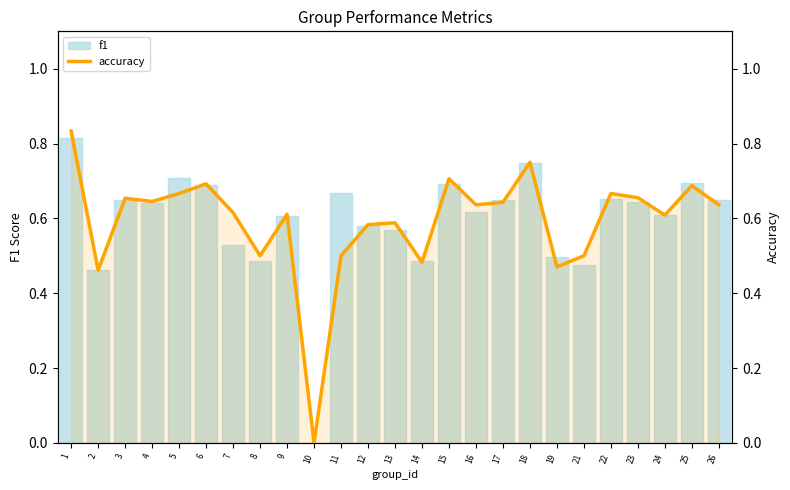

What is the greatest value displayed?

0.8